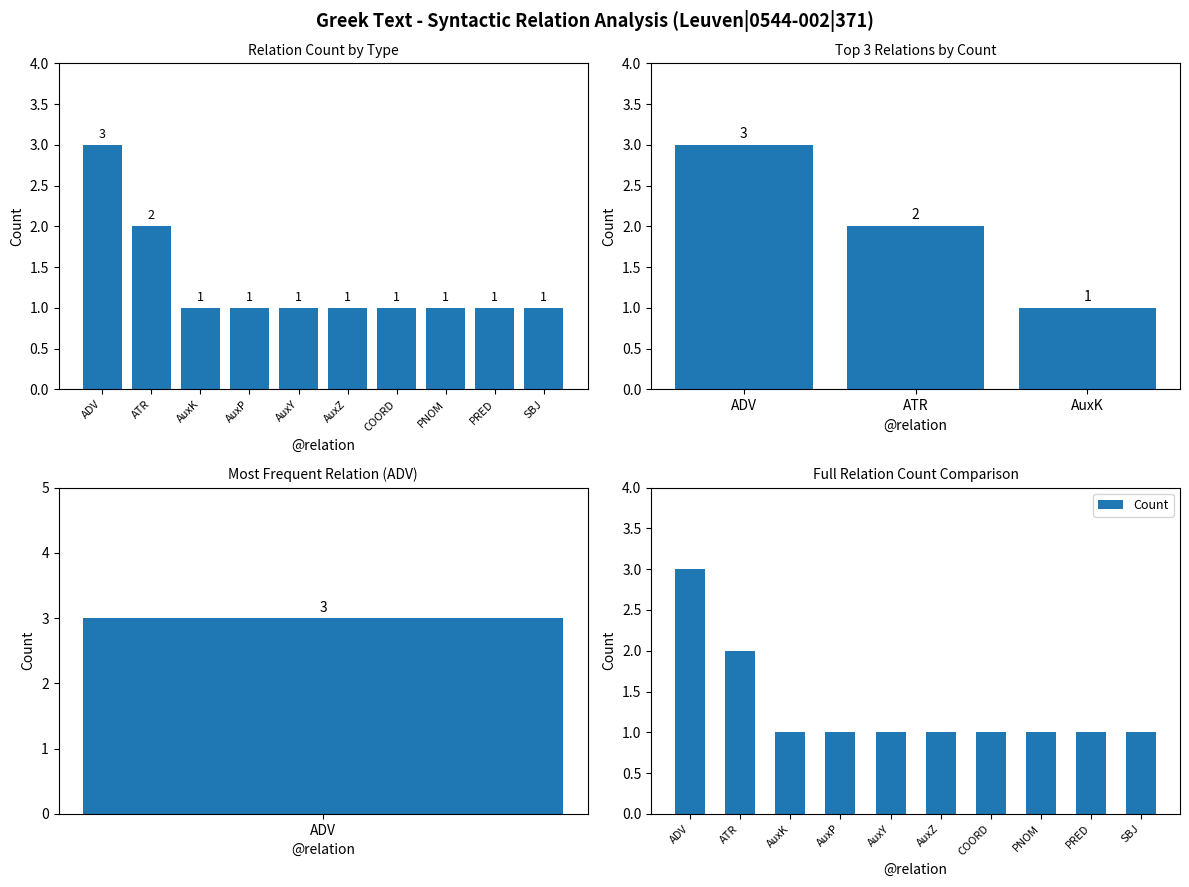

Is it true that the value at AuxP is 0?

False